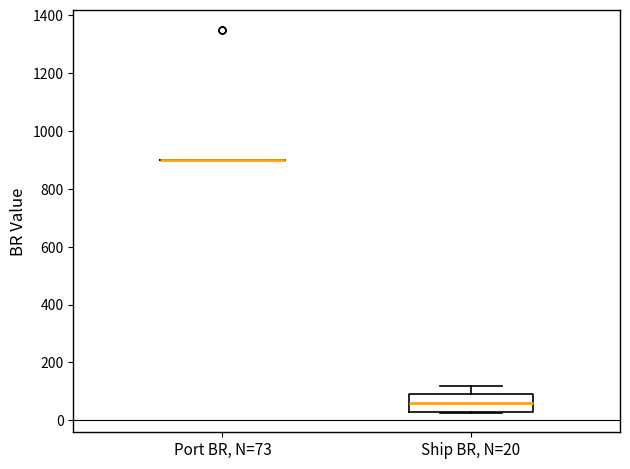

Where is the upper edge of the box for Ship BR, N=20 on the y-axis? The values are not printed on the chart, so give them approximately, as read against the axis.

100